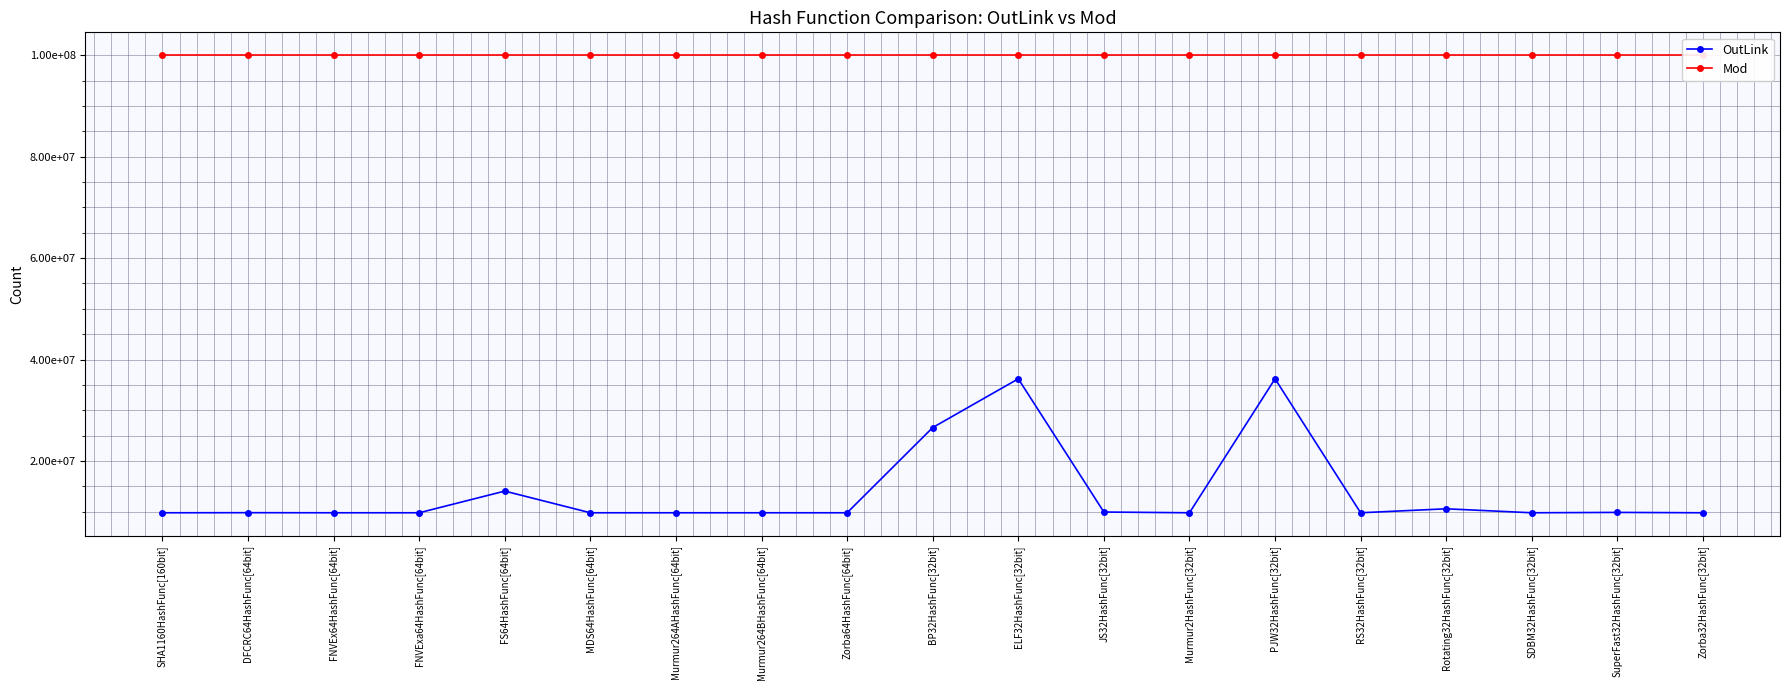

True or false: Mod and OutLink intersect in this chart.

False